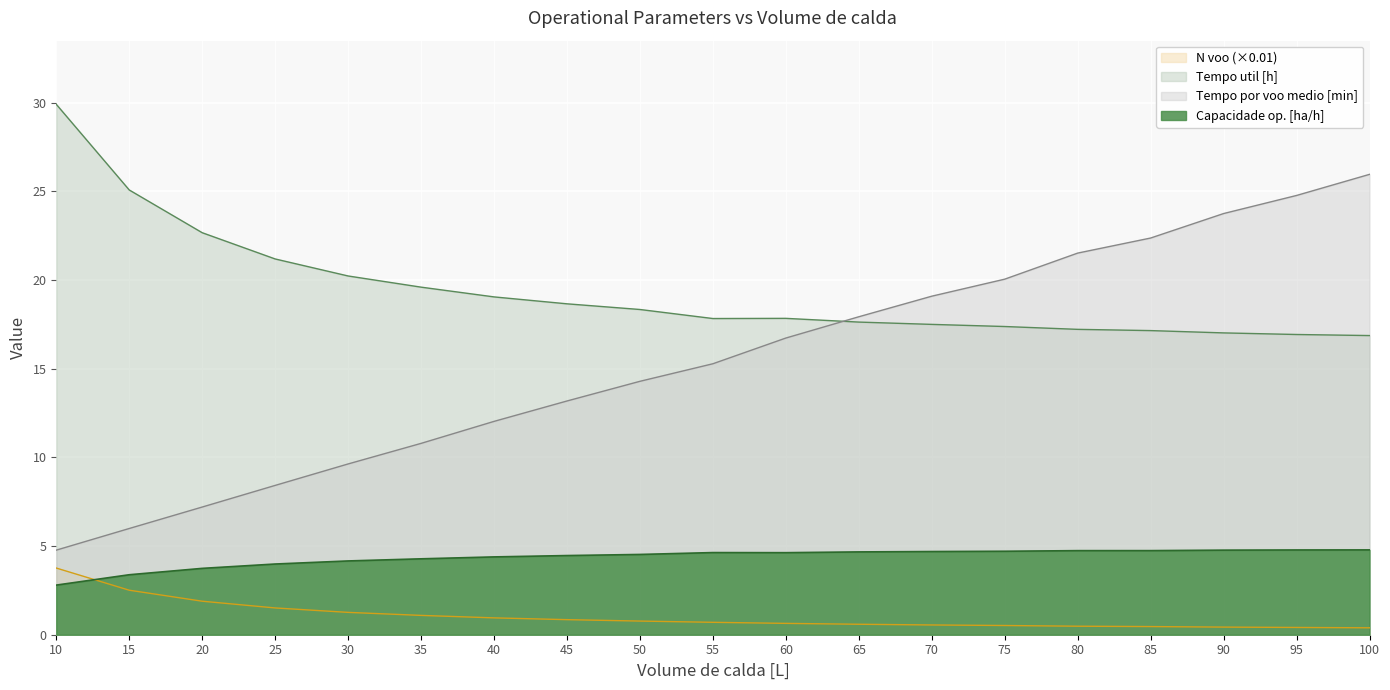

At which label does N voo reach its minimum?

100